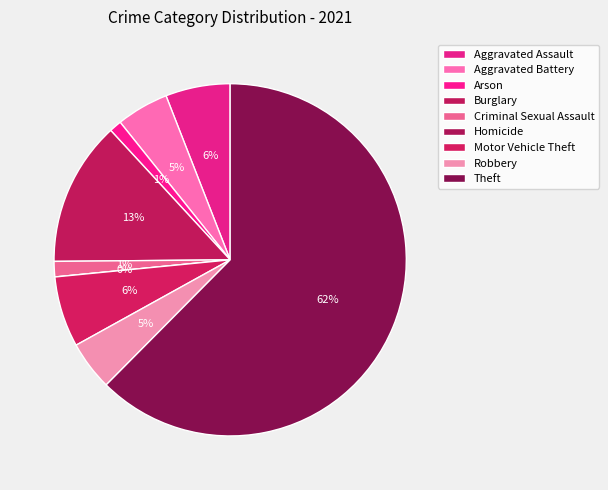

What percentage is the Aggravated Battery slice, to the nearest percent?

5%